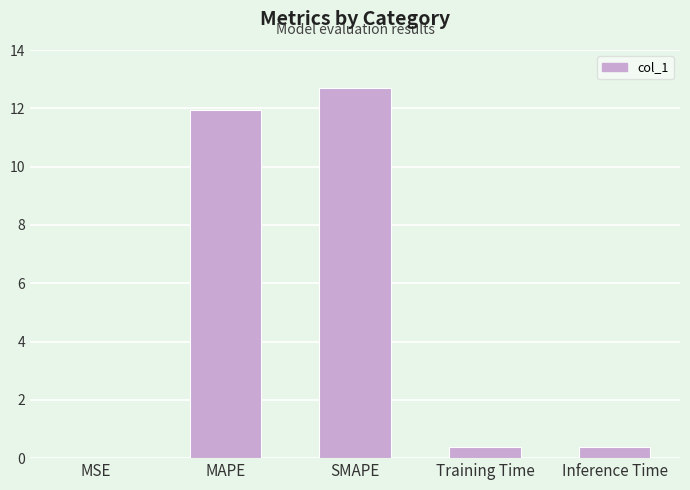

What is the average value?

5.1